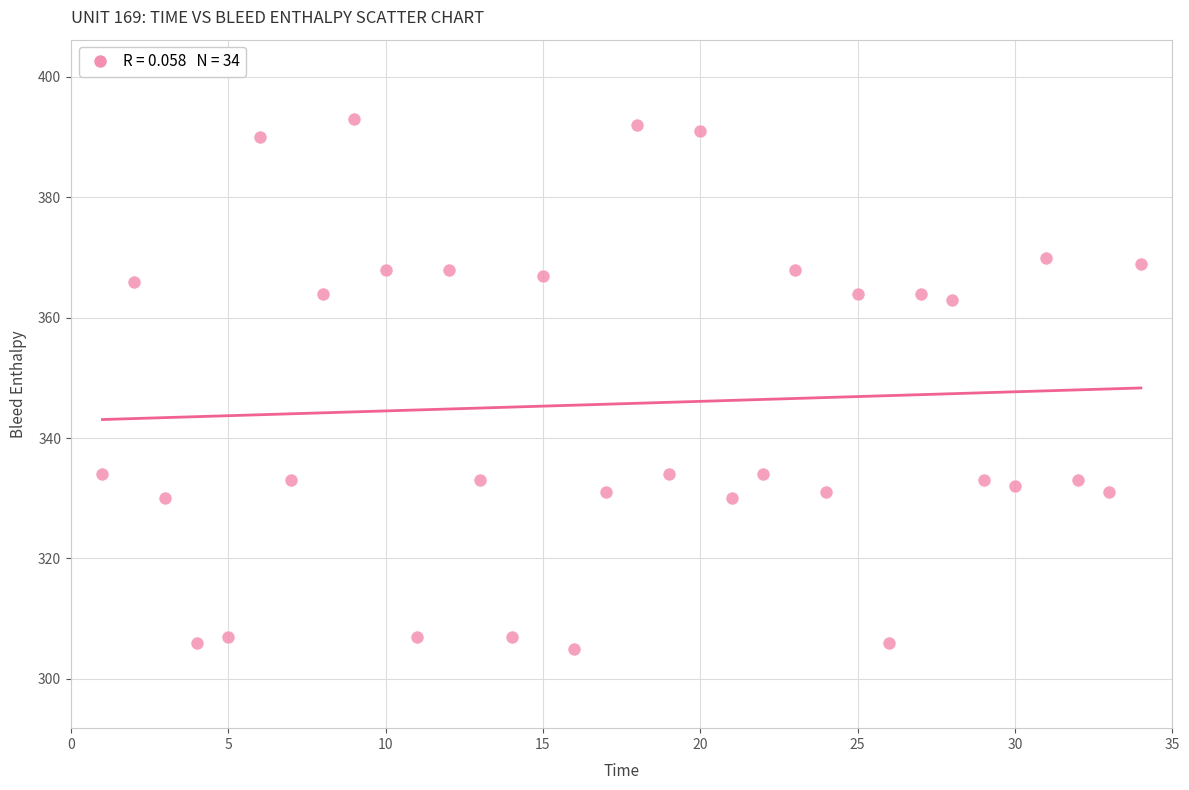

What is the range of X values (max minus min)?

33